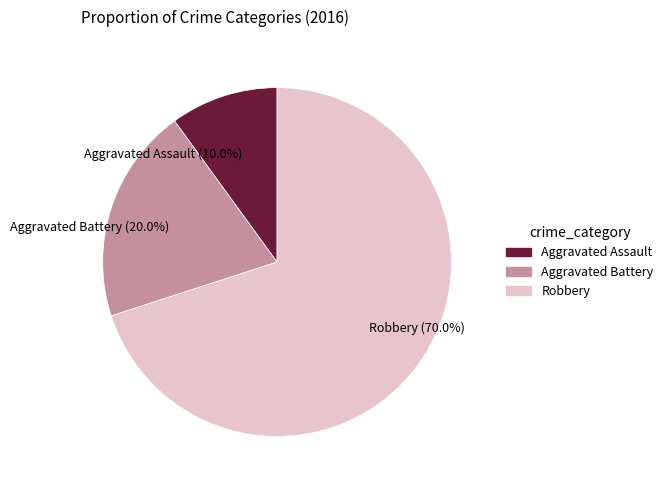

To the nearest percent, what portion does Aggravated Assault represent?

10%